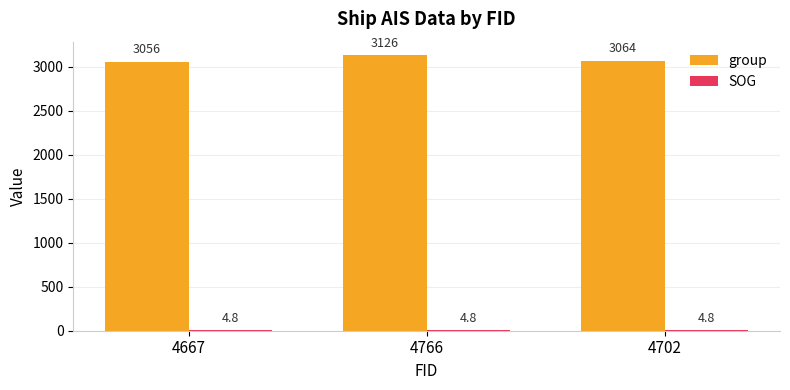

What is the greatest value displayed?

3126.0